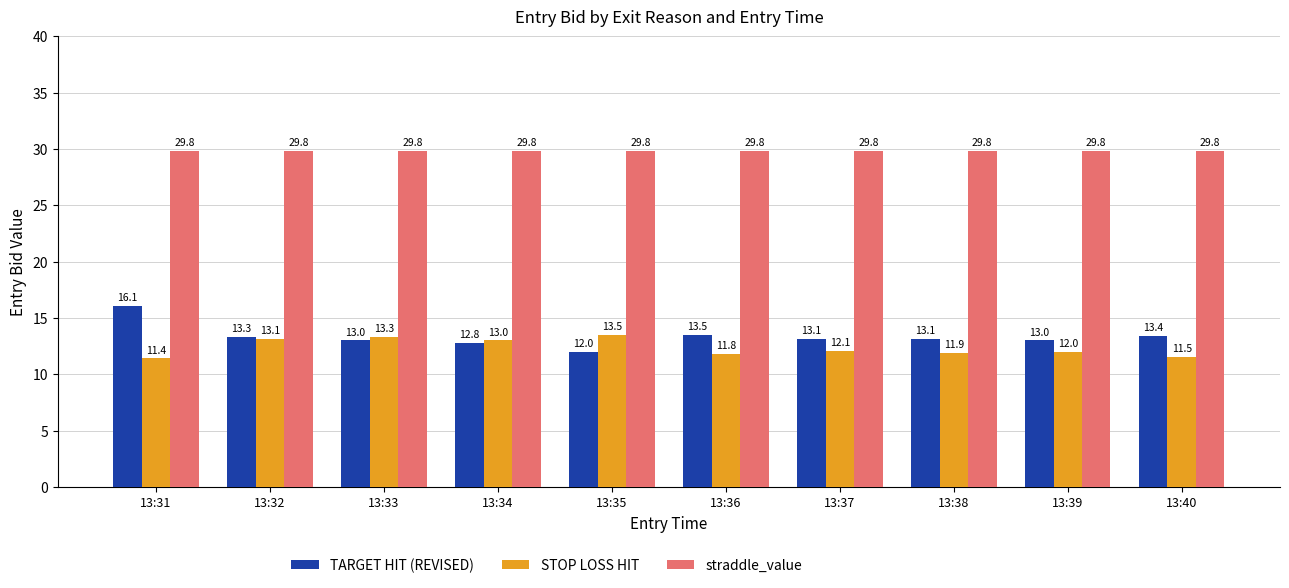

The straddle_value series shows 47.3 at 13:35. True or false?

False